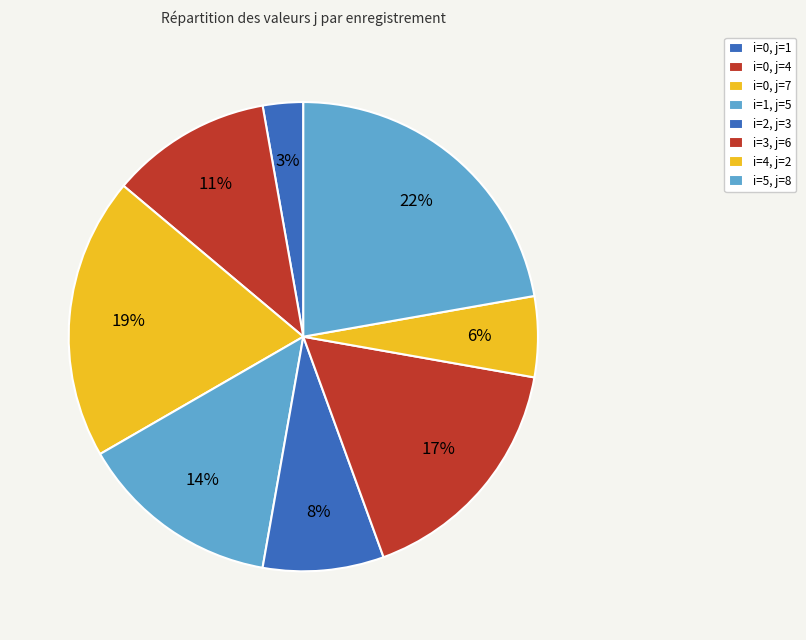

Is there any slice that represents more than half of the pie?

No